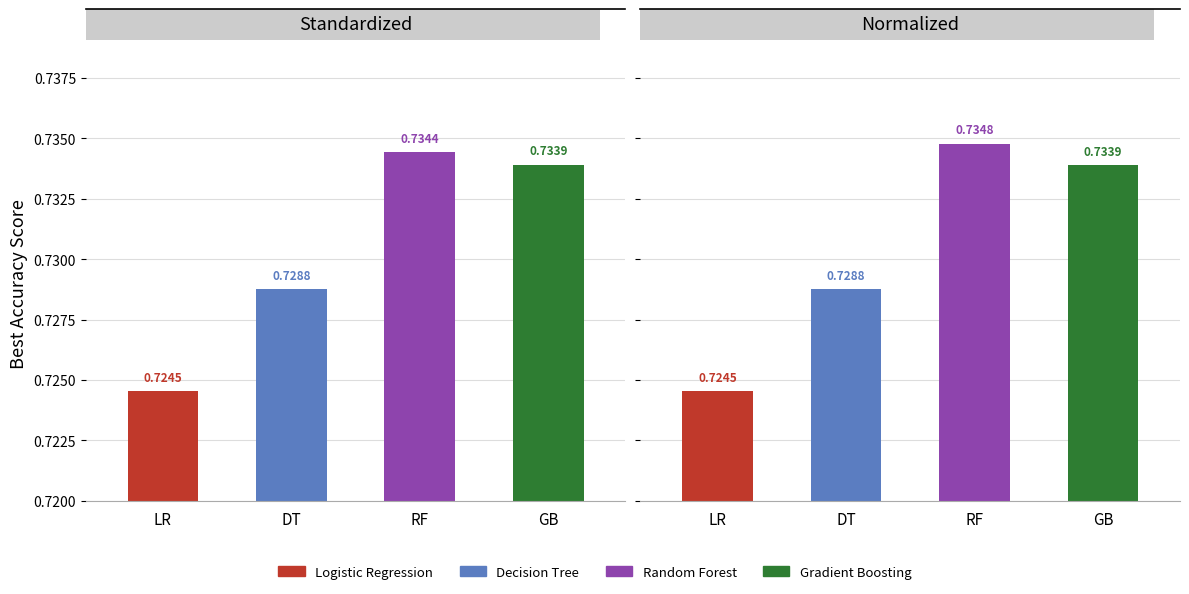

How many Standardized values are between 0 and 1?

4